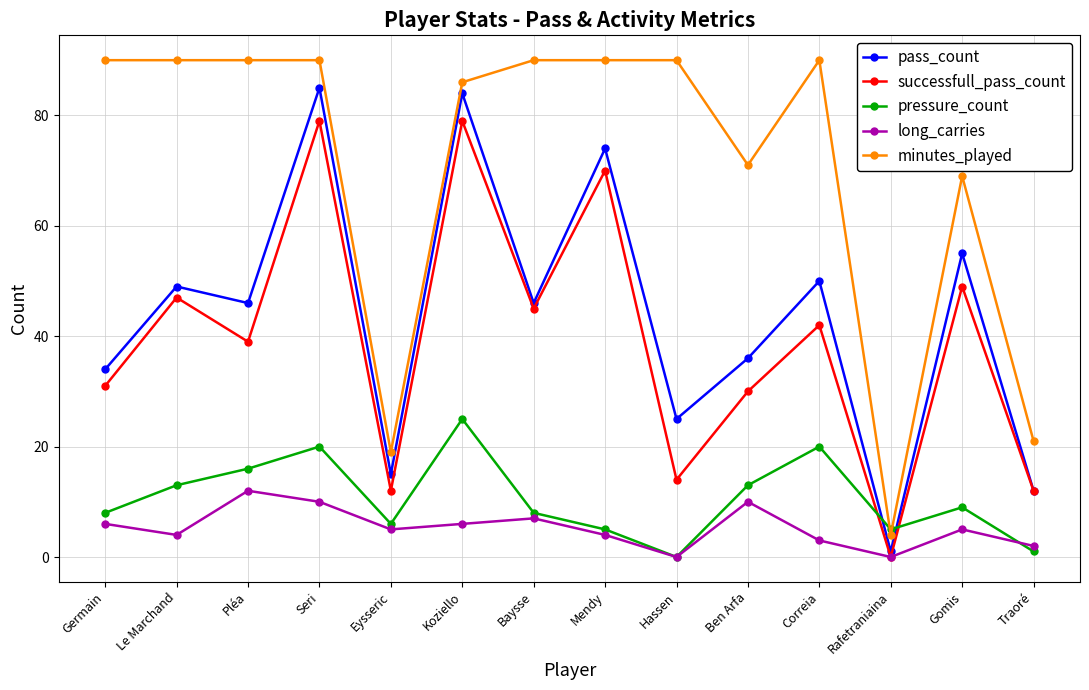

True or false: pass_count has more than 1 points higher than both neighbors.

True